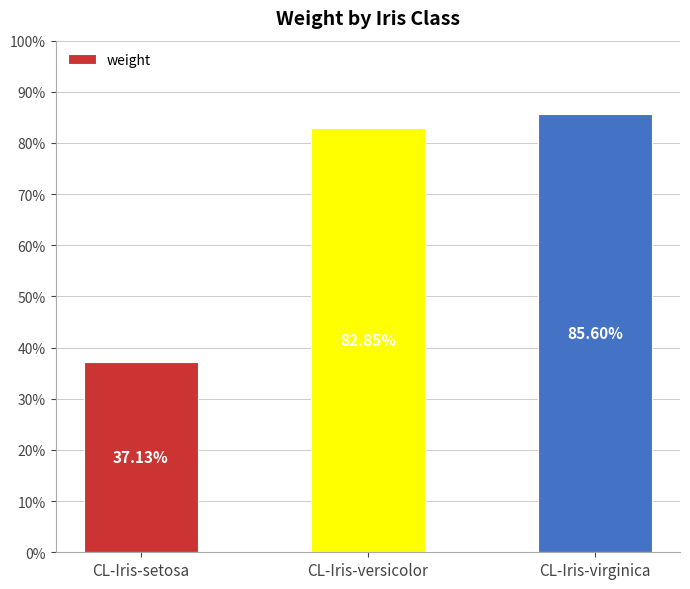

The chart shows a value of 0.3 at CL-Iris-virginica. True or false?

False